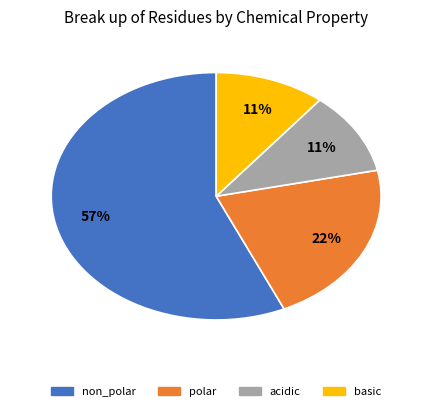

Count the number of slices in the pie.

4